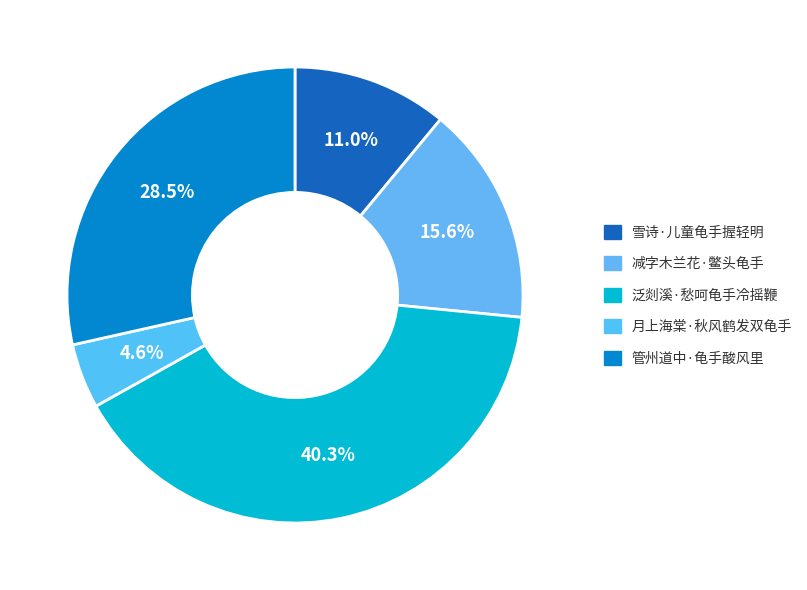

Does 减字木兰花·鳖头龟手 represent more than half of the total?

No